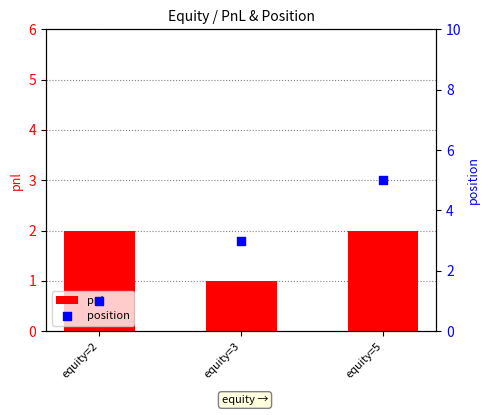

Which series has the largest Y range (max minus min)?

position